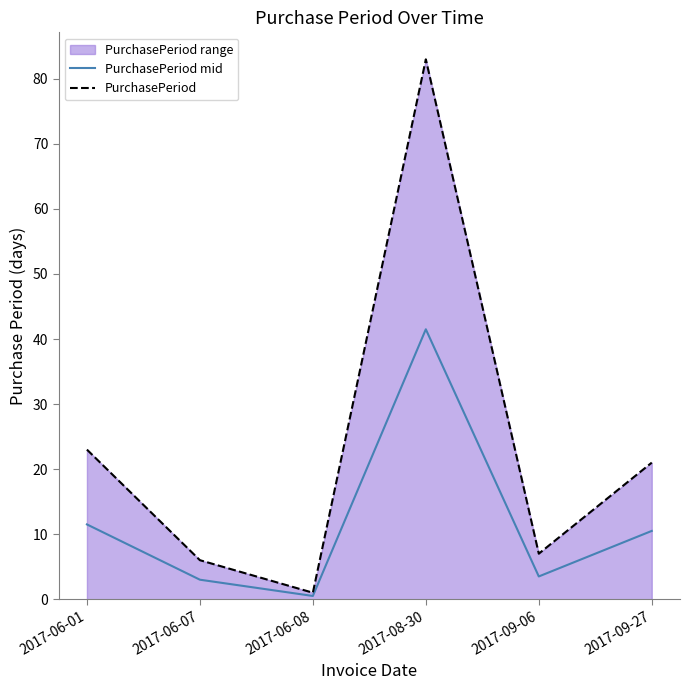

Does the chart have visible grid lines?

No